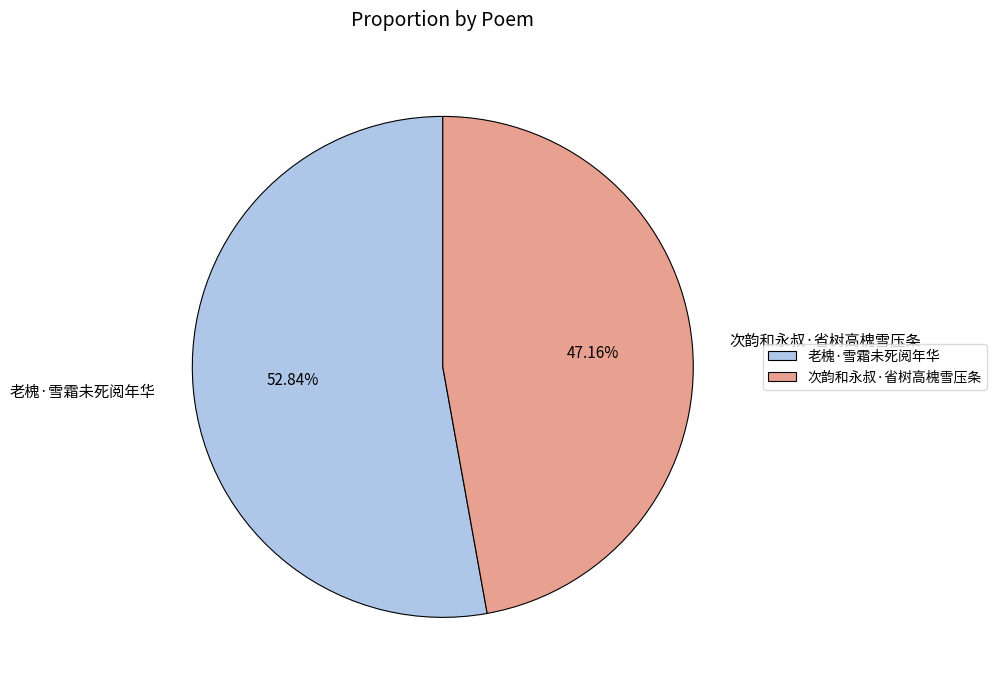

To the nearest percent, what is the average slice percentage?

50%